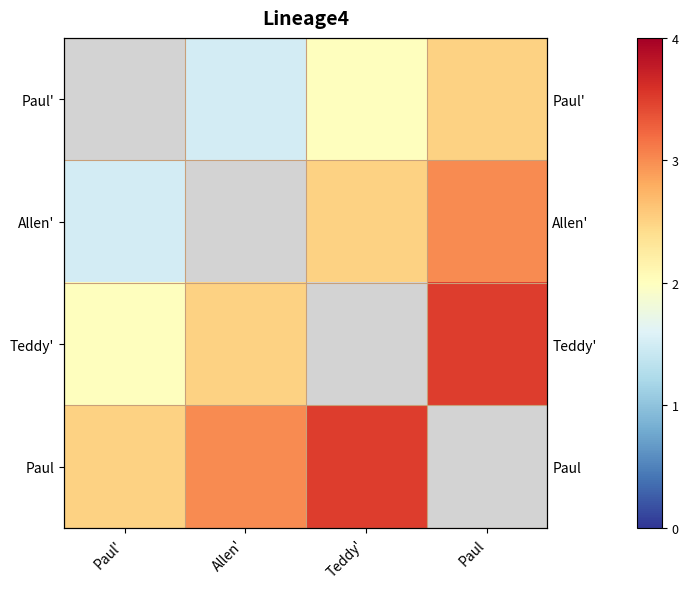

At which label does Paul reach its peak?

Teddy'